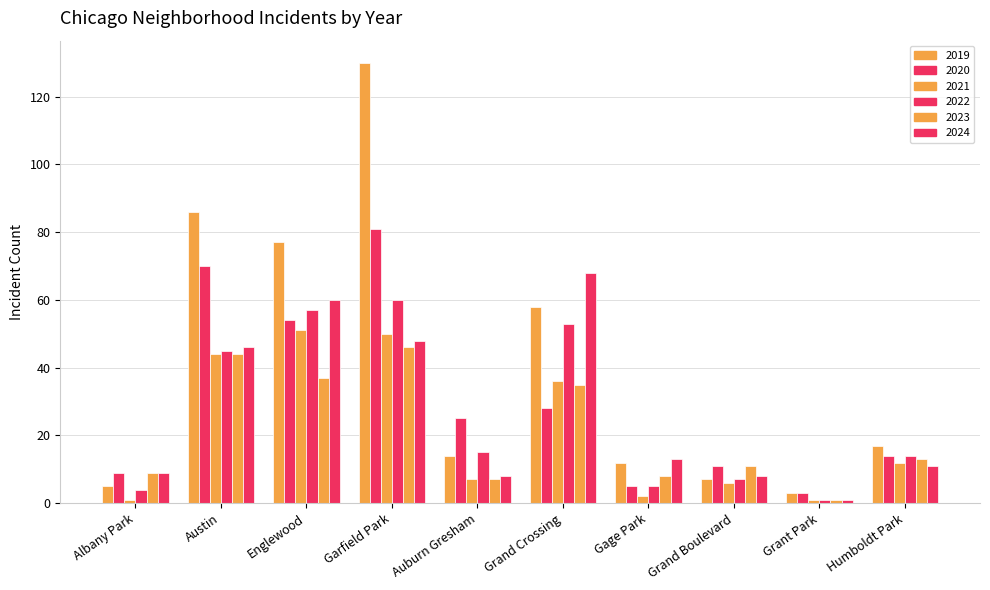

At Austin, list the series in order from largest to smallest.

2019, 2020, 2024, 2022, 2021, 2023